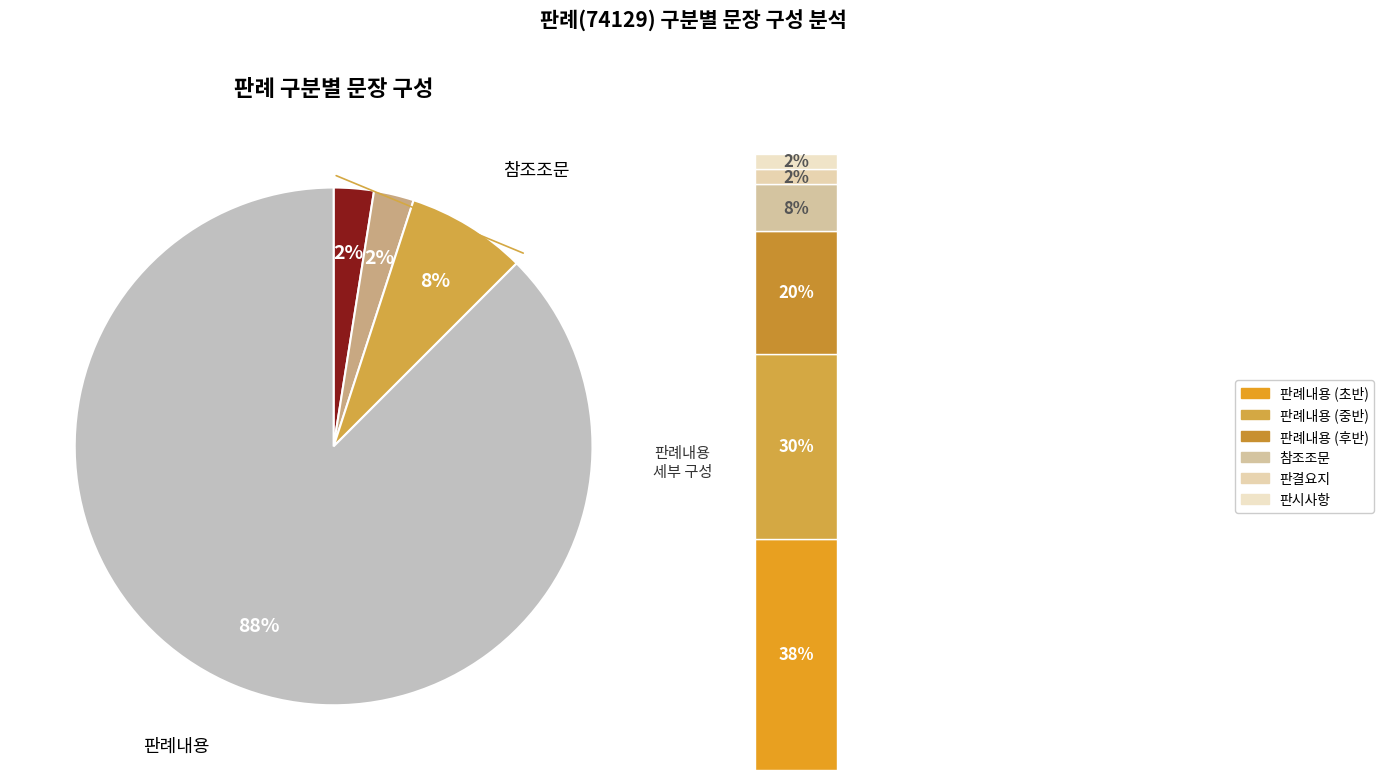

Rank the categories by value from lowest to highest.

판시사항, 판결요지, 참조조문, 판례내용